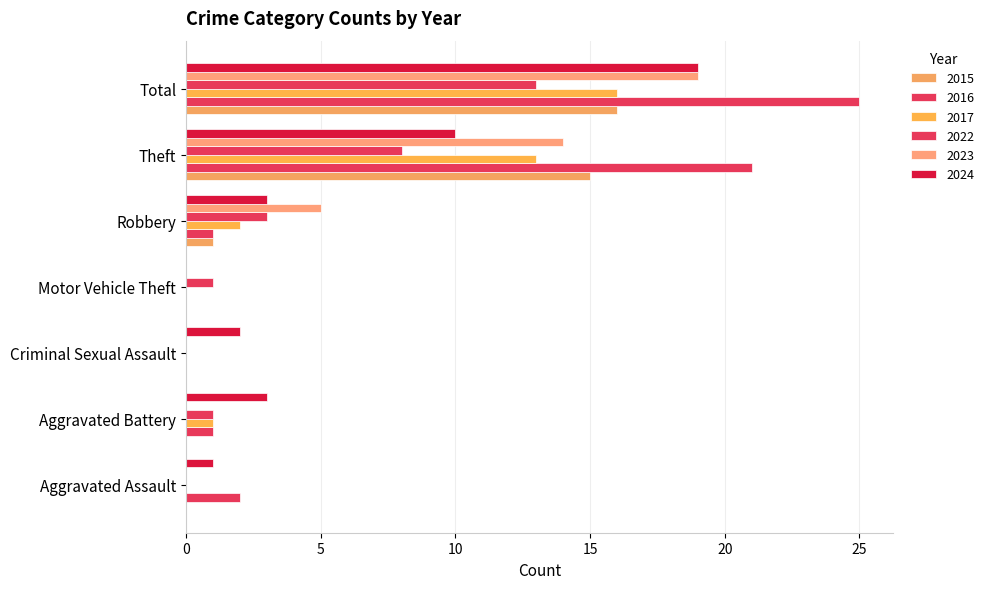

What is the difference between the 2015 values at Aggravated Assault and Theft?

15